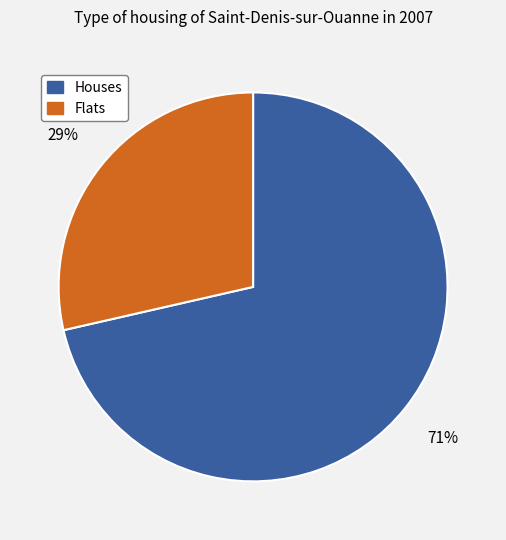

True or false: Flats accounts for 36% of the total.

False